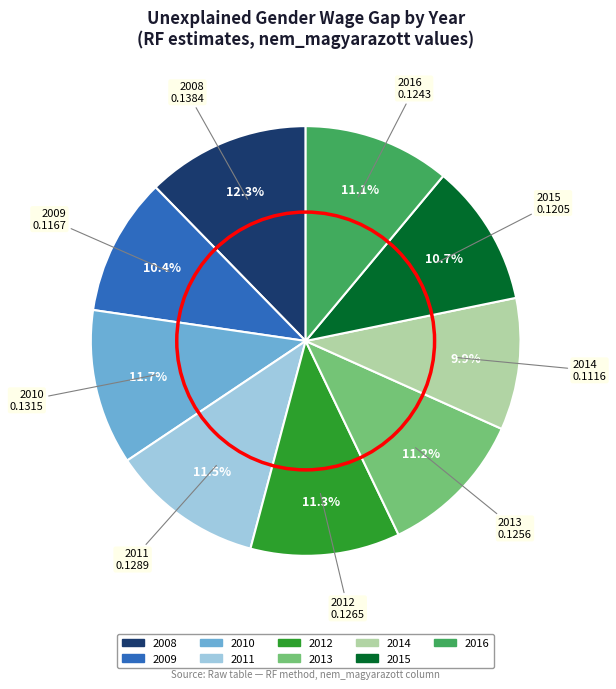

Combined, do 2012 and 2009 account for over 50%?

No